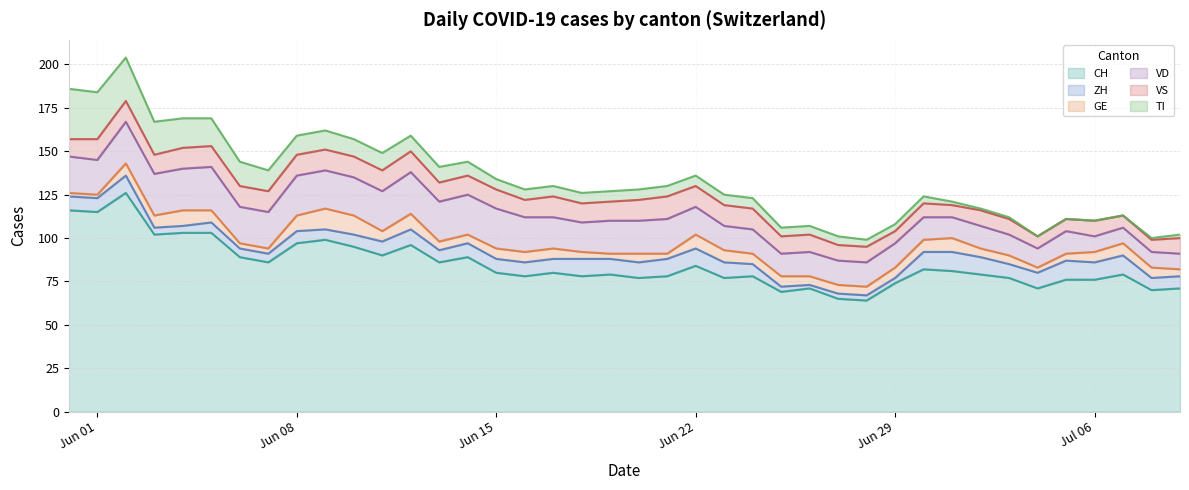

At which category does the chart reach its peak across all series?

2